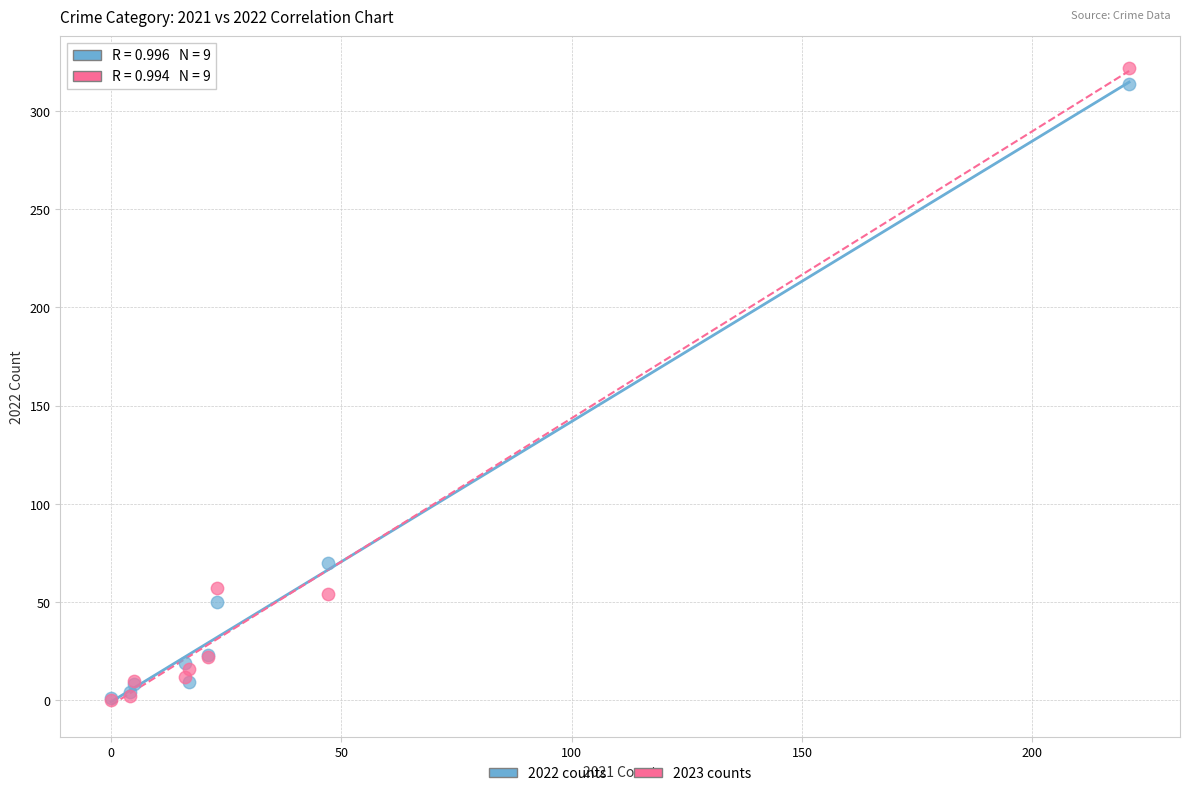

In the 2023 counts series, what Y value is closest to 161?

57